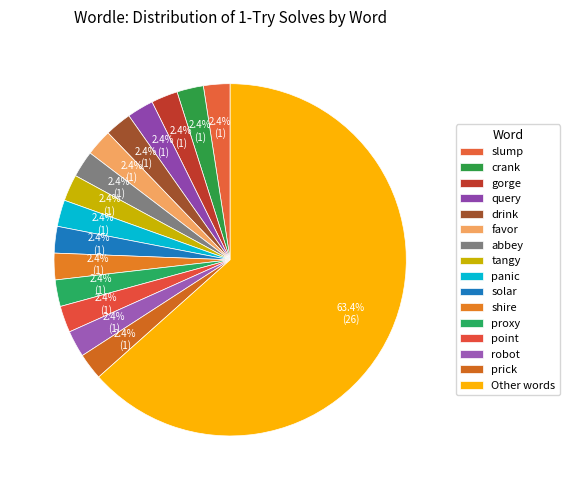

How many segments does this pie chart have?

16